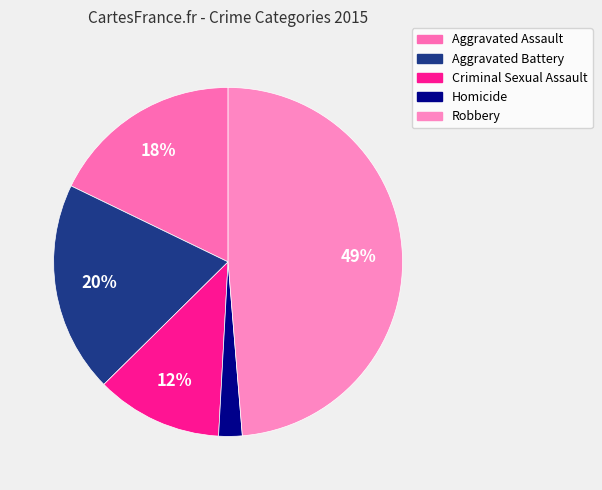

How many slices are in this pie chart?

5